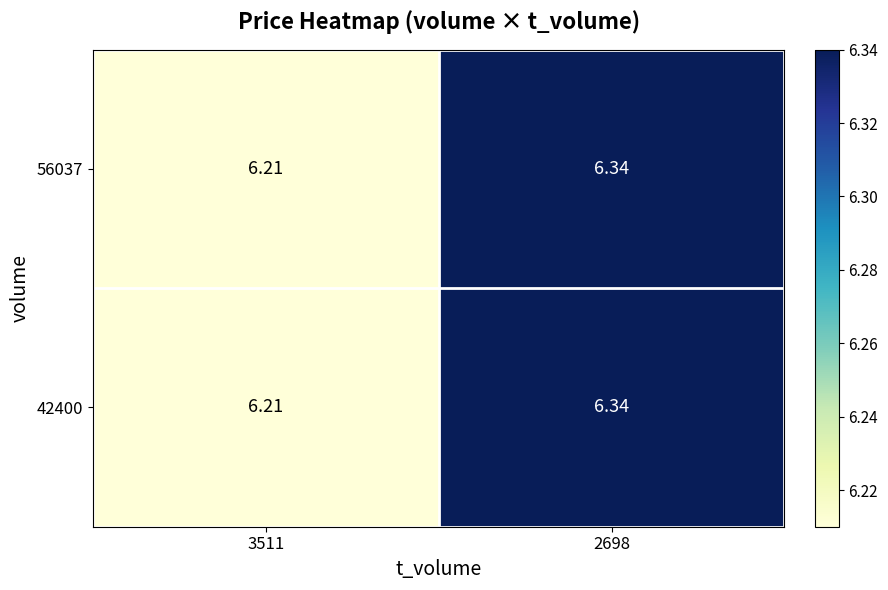

Is the value of 42400 at 2698 greater than the value of 56037 at 3511?

Yes